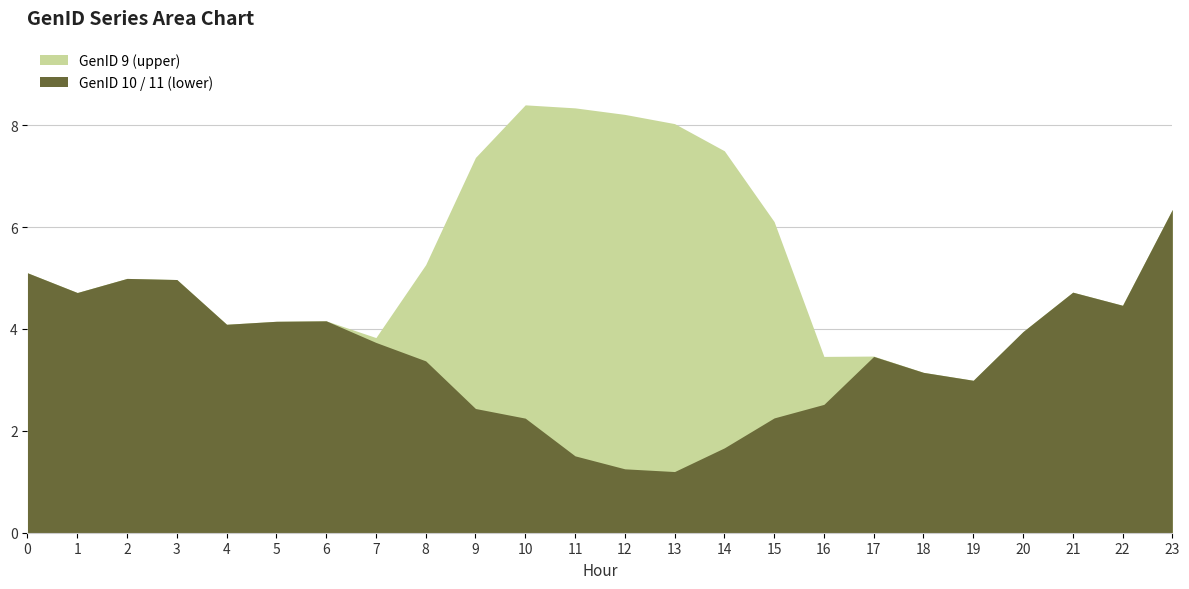

What are all the series names shown in the legend?

GenID 10 / 11 (lower), GenID 9 (upper)